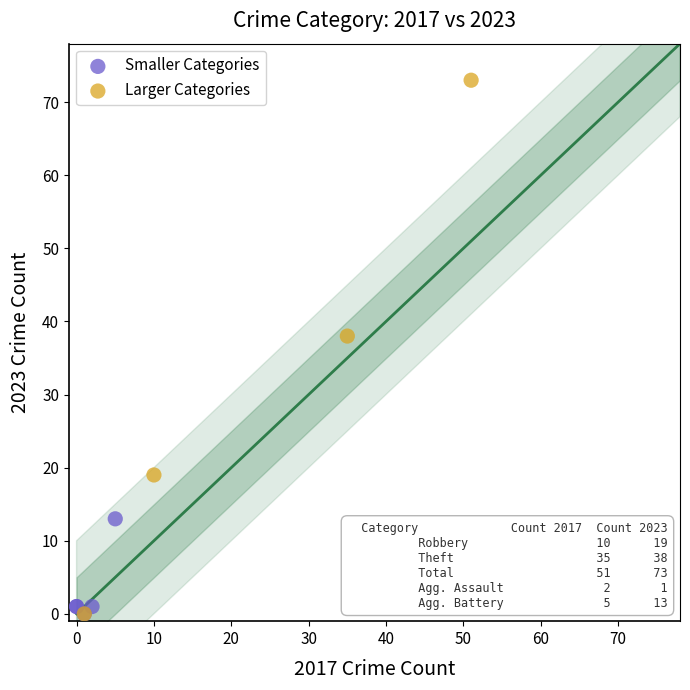

Which series reaches the maximum Y coordinate?

Larger Categories